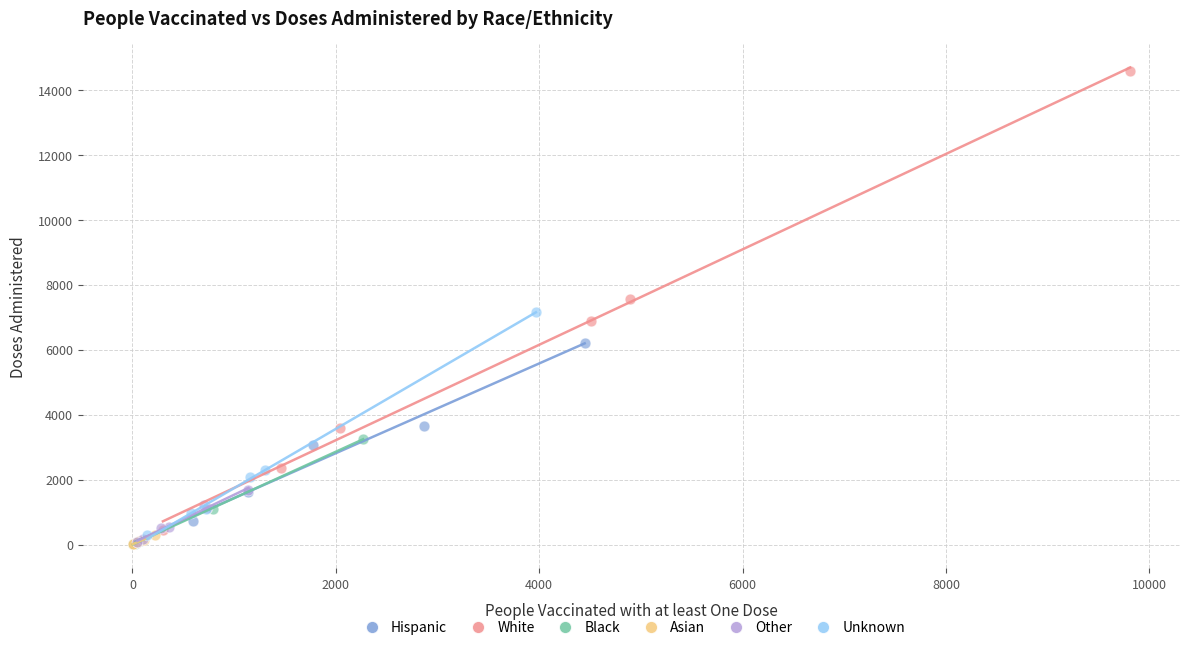

Which series has the widest spread of Y values?

White